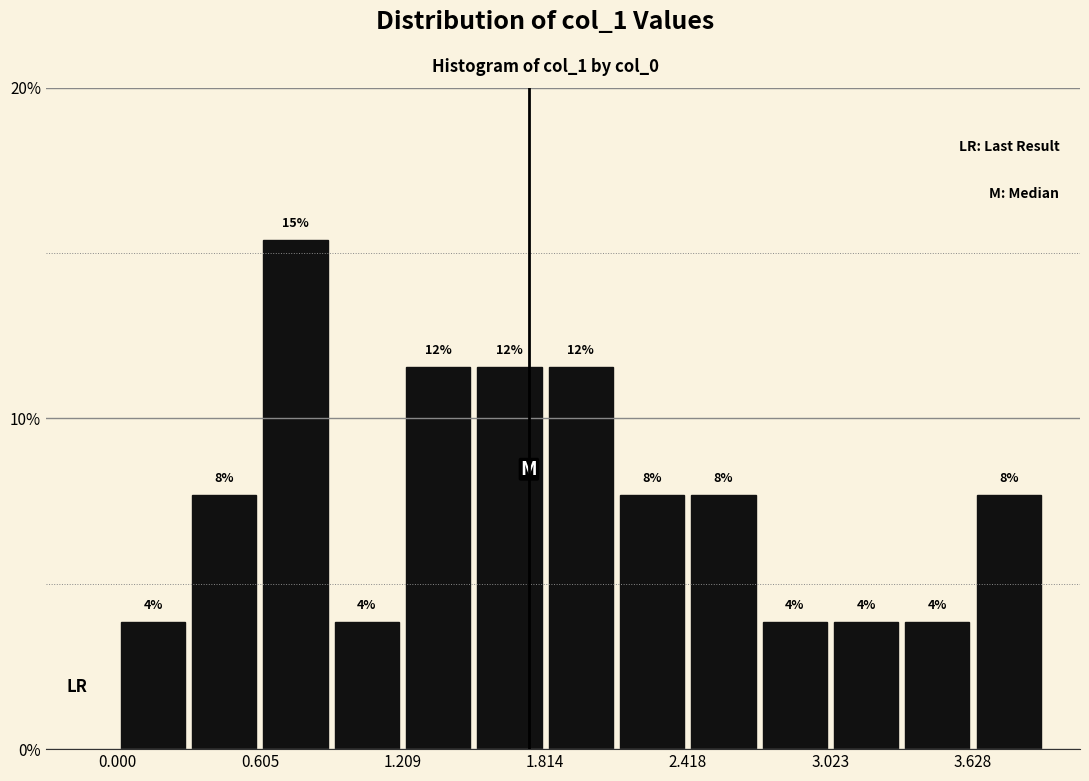

Around what value on the x-axis is the tallest bar? Give the approximate position of its centre, as read against the axis.

0.8